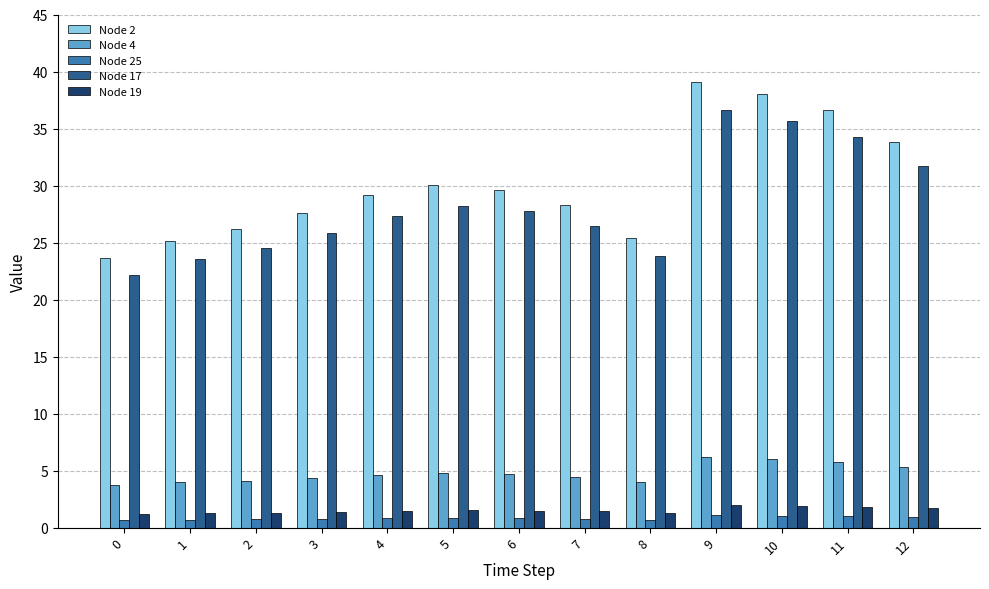

Which series has the widest spread of values?

Node 2